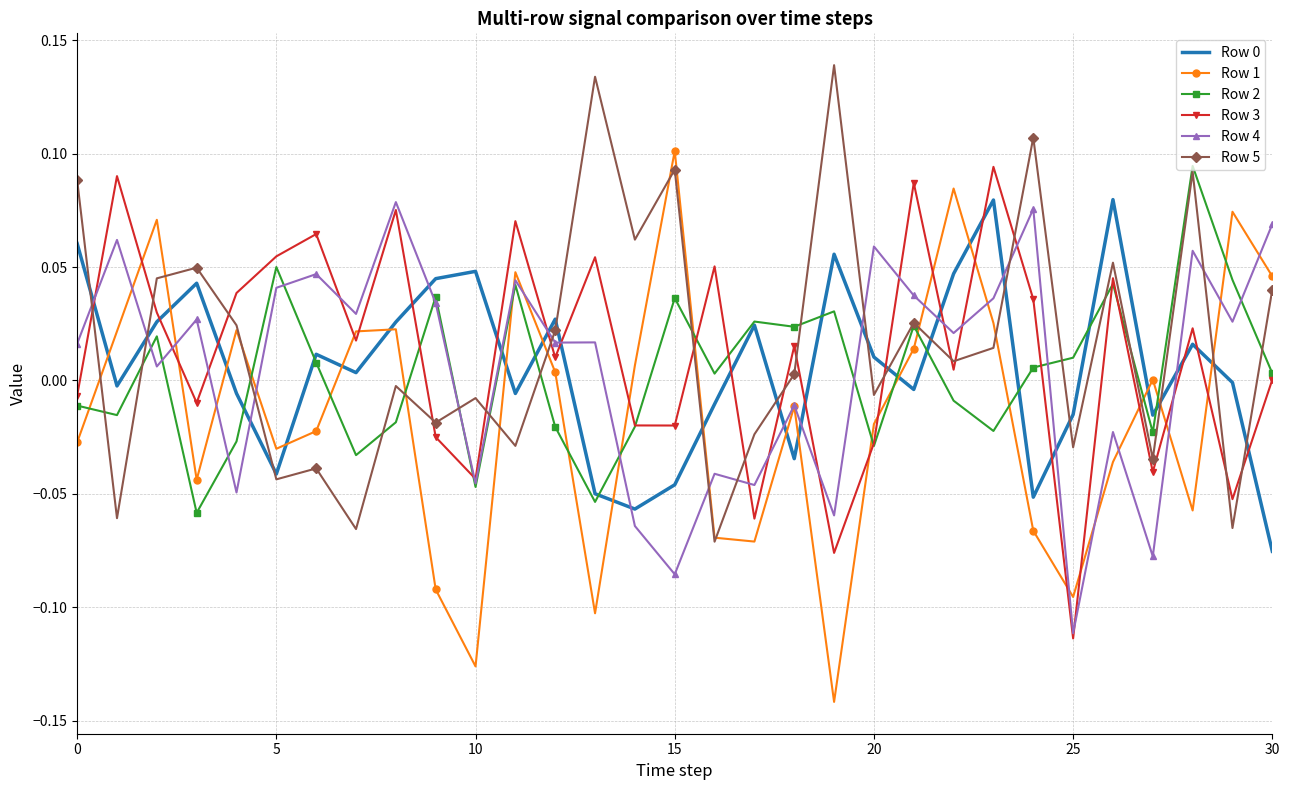

Which series has the widest spread of values?

Row 1